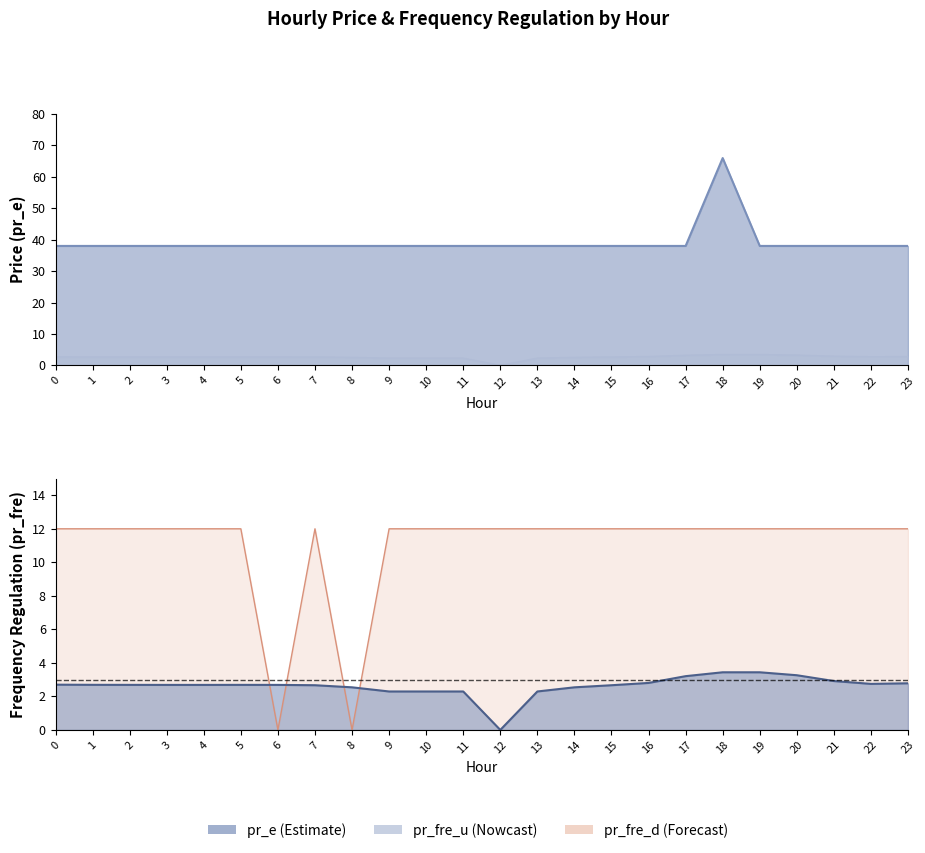

What is the sum of the pr_fre_u values at 6 and 0?

5.4